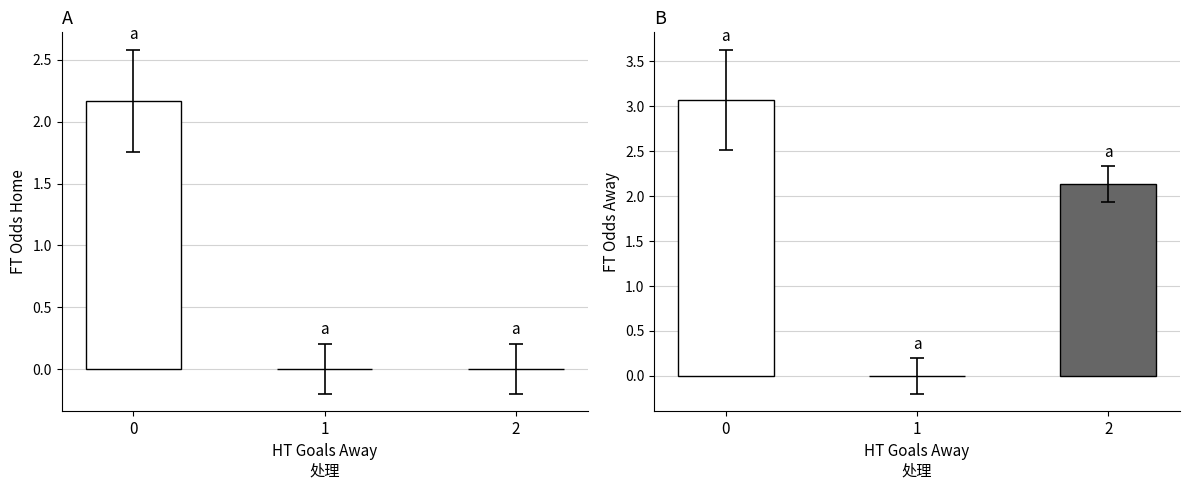

Reading left to right, transcribe all the data shown in this chart.

FT Odds Home: 2.2	0.0	0.0
FT Odds Away: 3.1	0.0	2.1